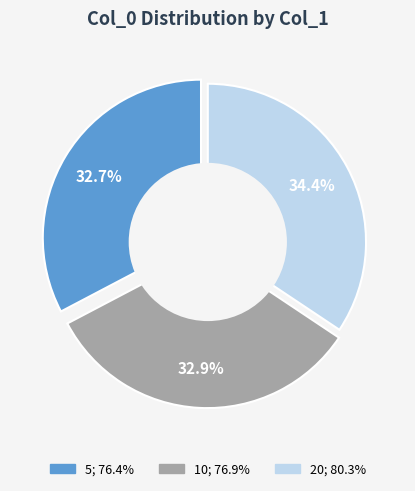

To the nearest percent, what is the difference between the largest and smallest slice percentages?

2%